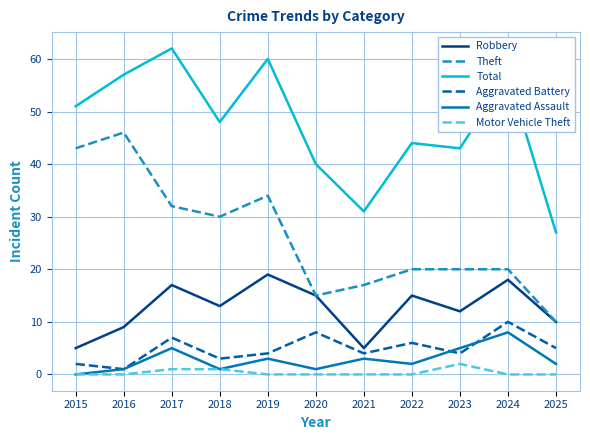

Where is the first local maximum for Aggravated Assault?

2017